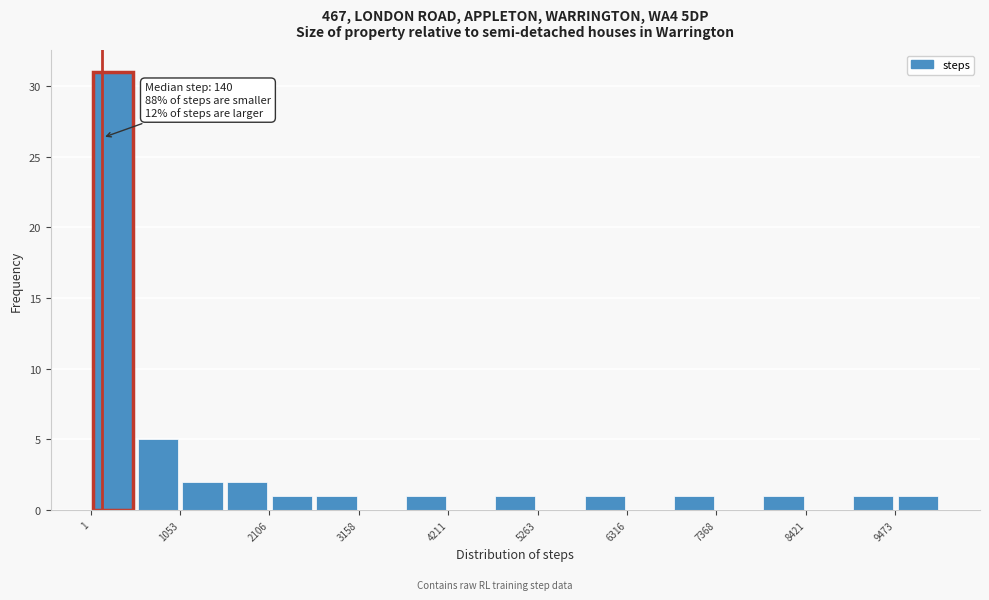

Read against the x-axis, roughly where is the centre of the tallest bar?

200